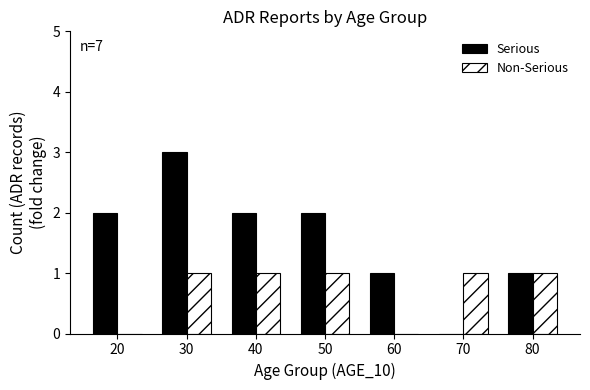

What are all the series names shown in the legend?

Serious, Non-Serious